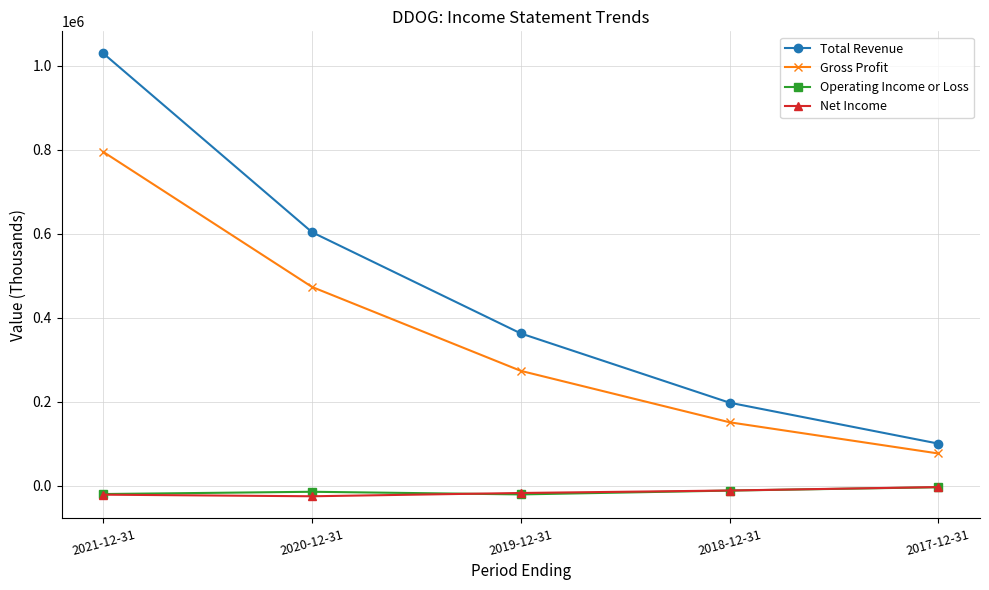

What is the minimum value for Total Revenue?

100800